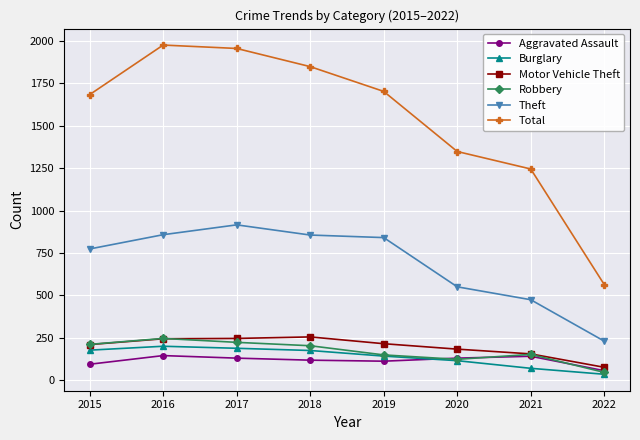

What is the spread (max minus min) of values at 2022?

528